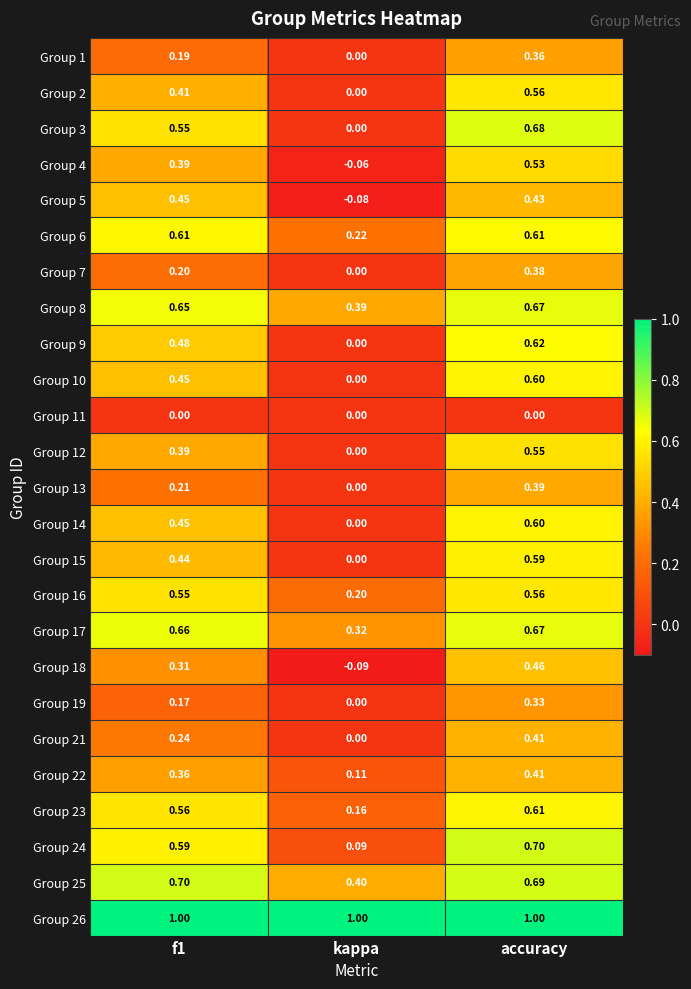

Which series has the largest range (max minus min)?

Group 3